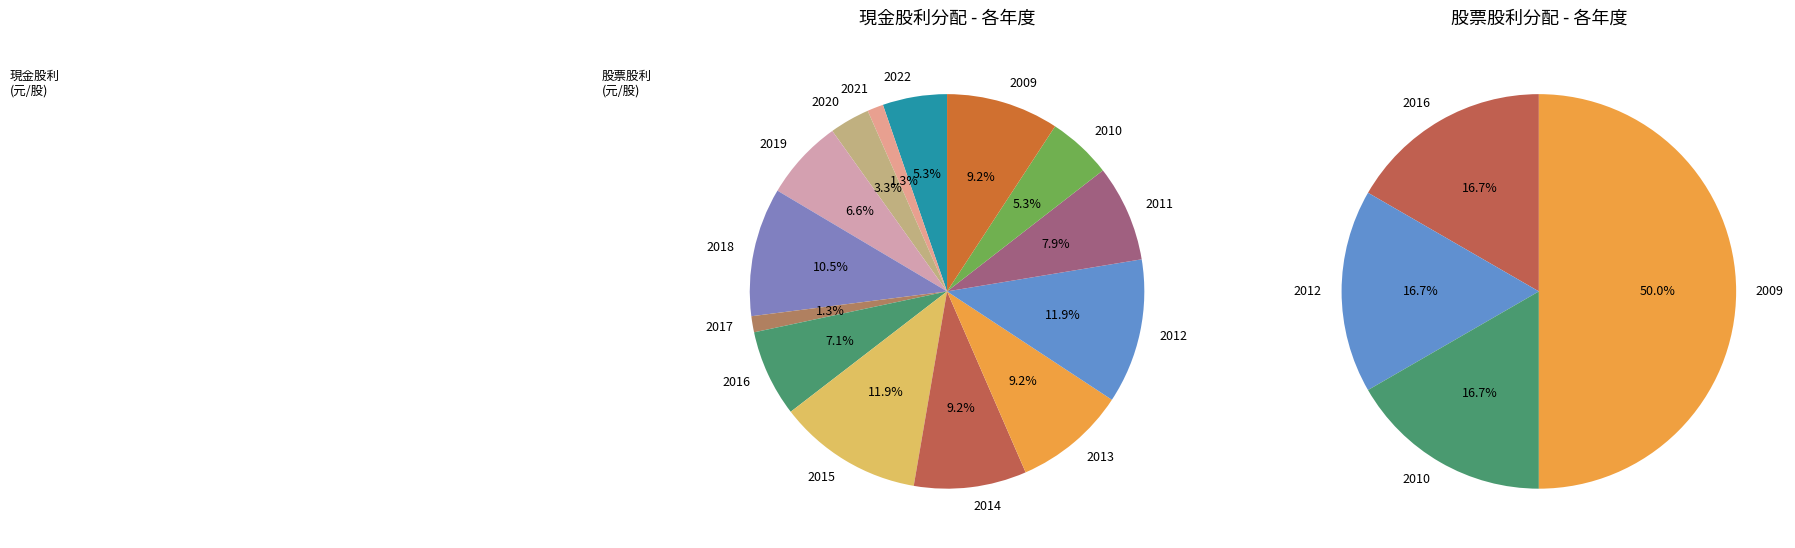

Between 2016 and 2011, which series saw the biggest shift?

股票股利(盈餘)